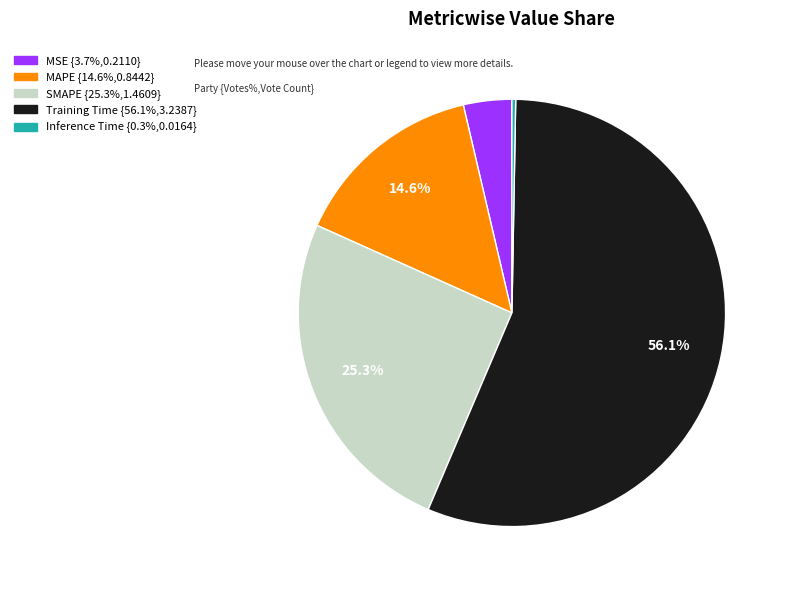

Is there a majority slice in this chart?

Yes